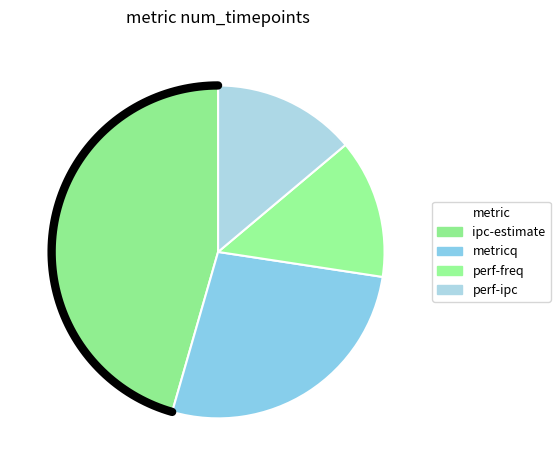

True or false: ipc-estimate accounts for 46% of the total.

True